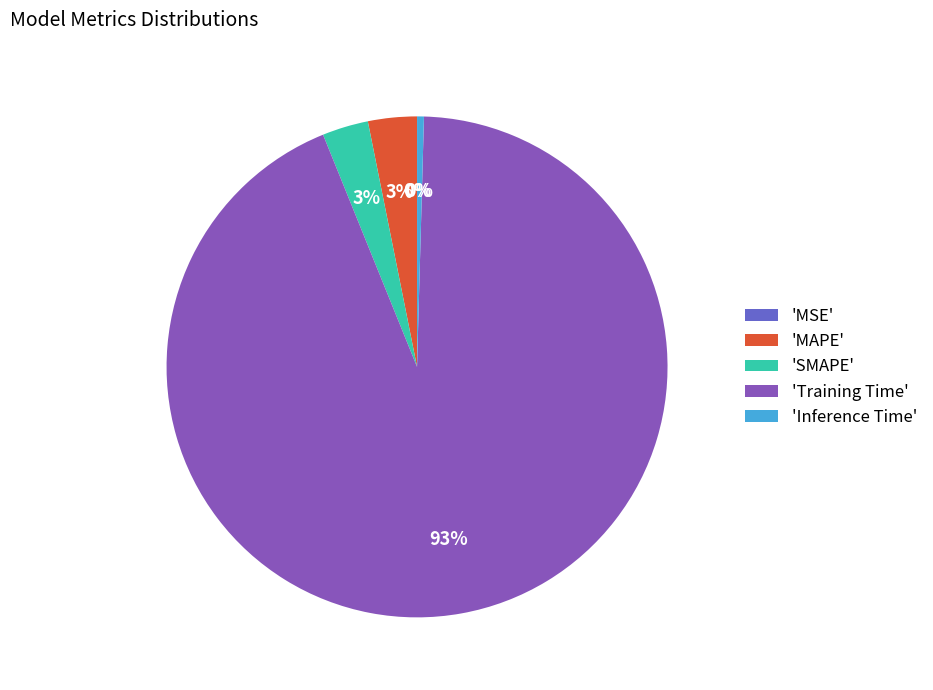

What percentage is the 'MAPE' slice, to the nearest percent?

3%